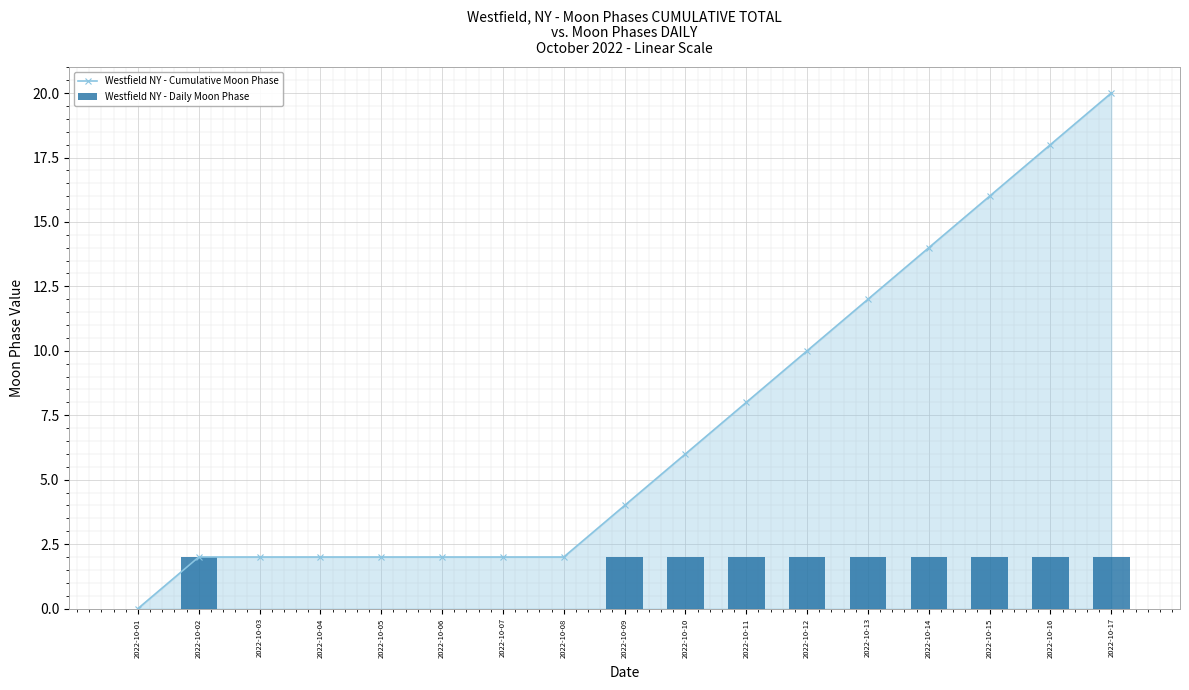

What is the difference between the highest and lowest values at 2022-10-12?

8